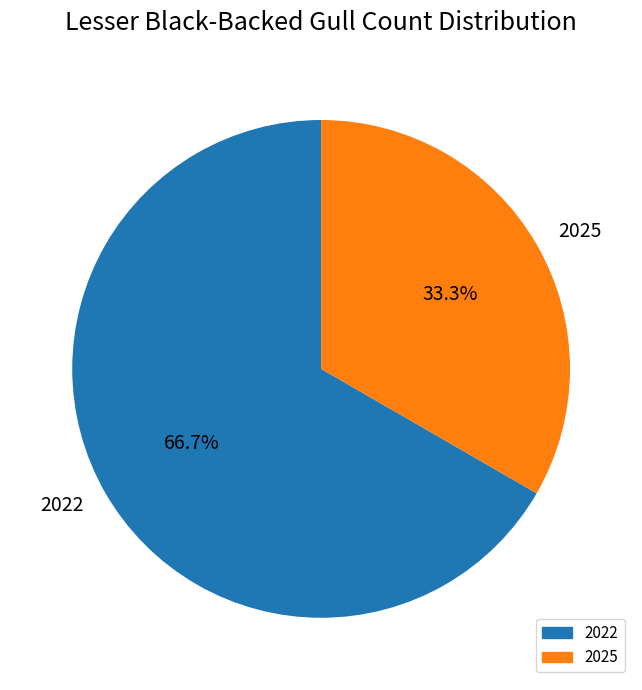

To the nearest percent, what percentage of the pie is 2025?

33%